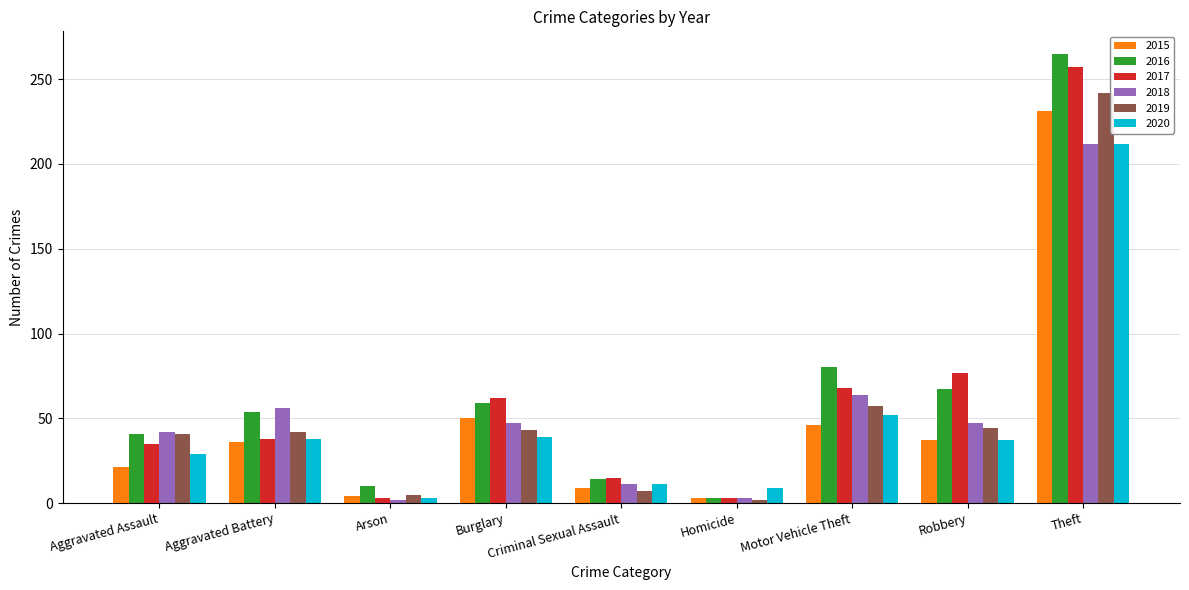

Where is 2019 nearest to the value 122?

Motor Vehicle Theft